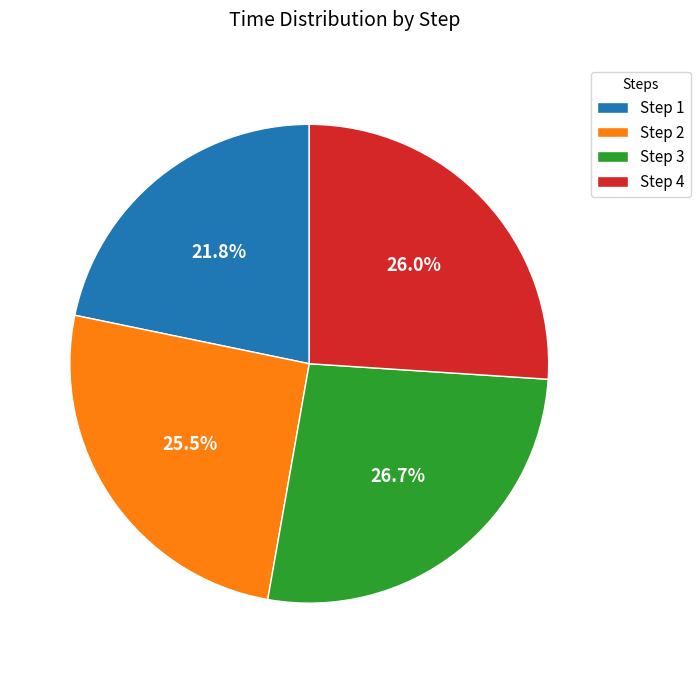

Is there any slice that represents more than half of the pie?

No